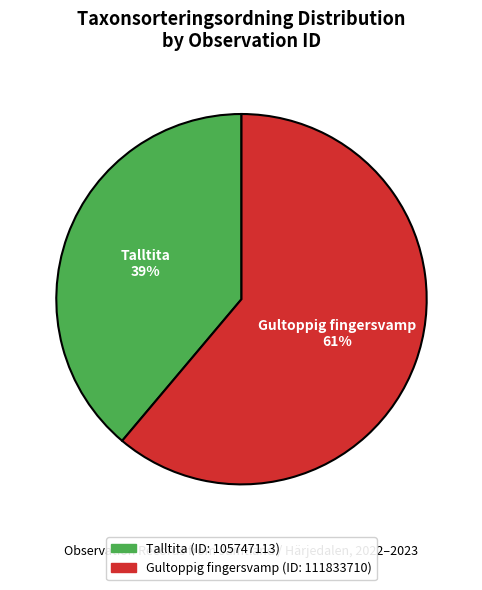

To the nearest percent, what is the difference between the Talltita and Gultoppig fingersvamp slice percentages?

22%